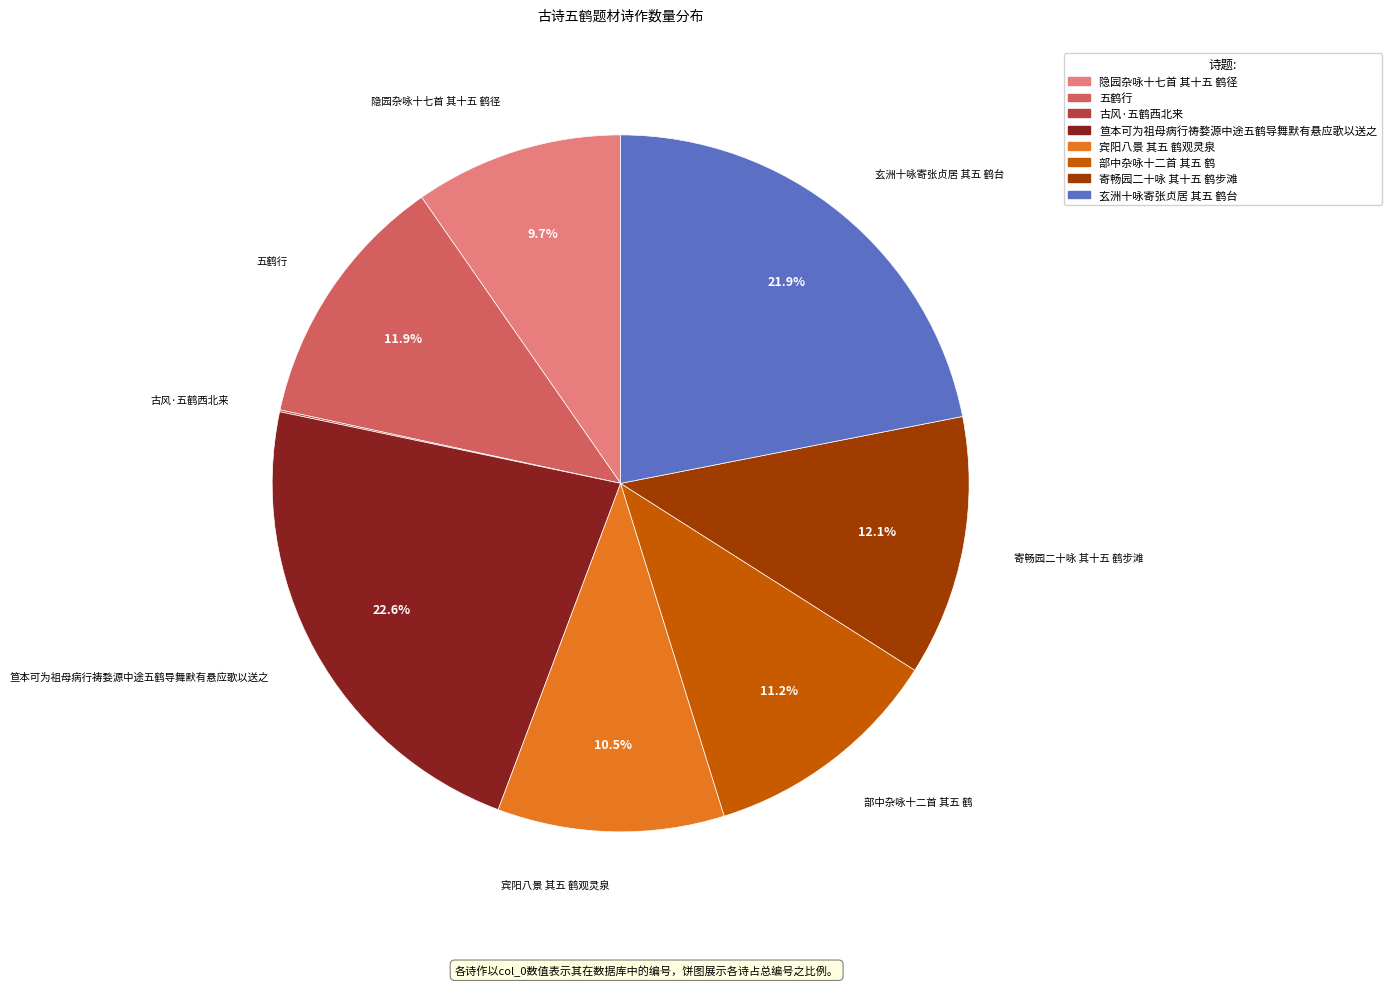

Which category has the biggest portion of the pie?

笪本可为祖母病行祷婺源中途五鹤导舞默有悬应歌以送之